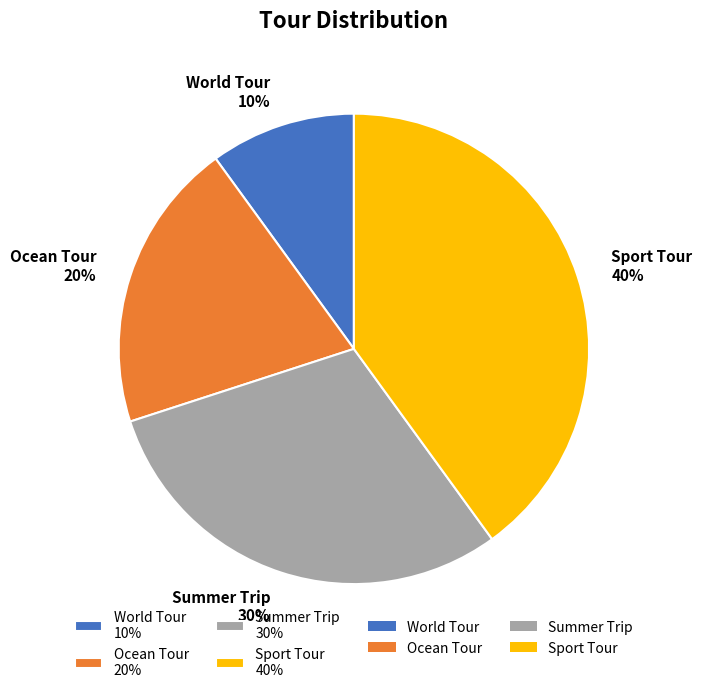

Is World Tour the majority of the pie?

No